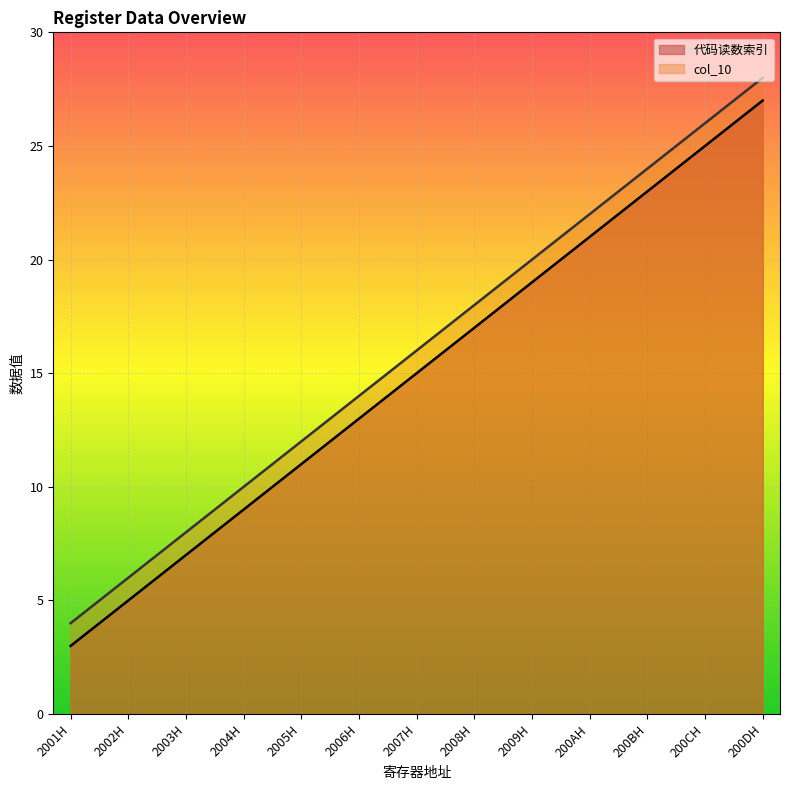

Between 2001H and 2007H, which is larger?

2007H